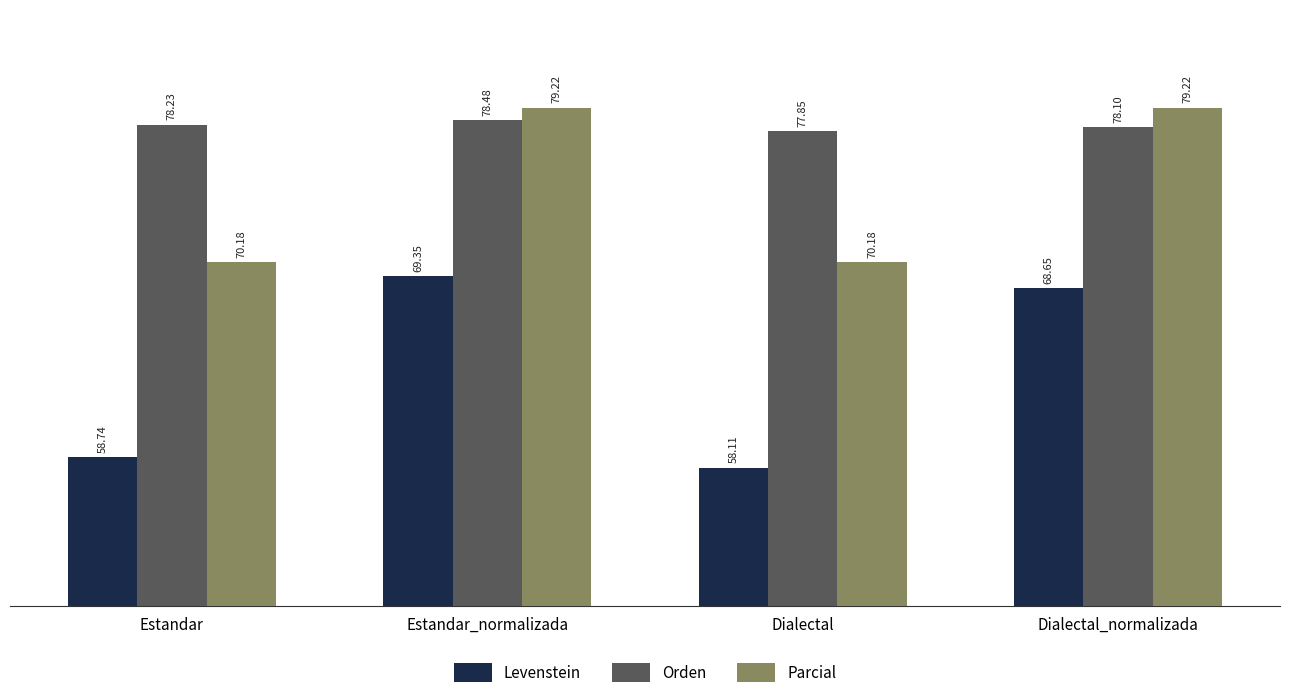

At which label is Orden closest to 78?

Dialectal_normalizada